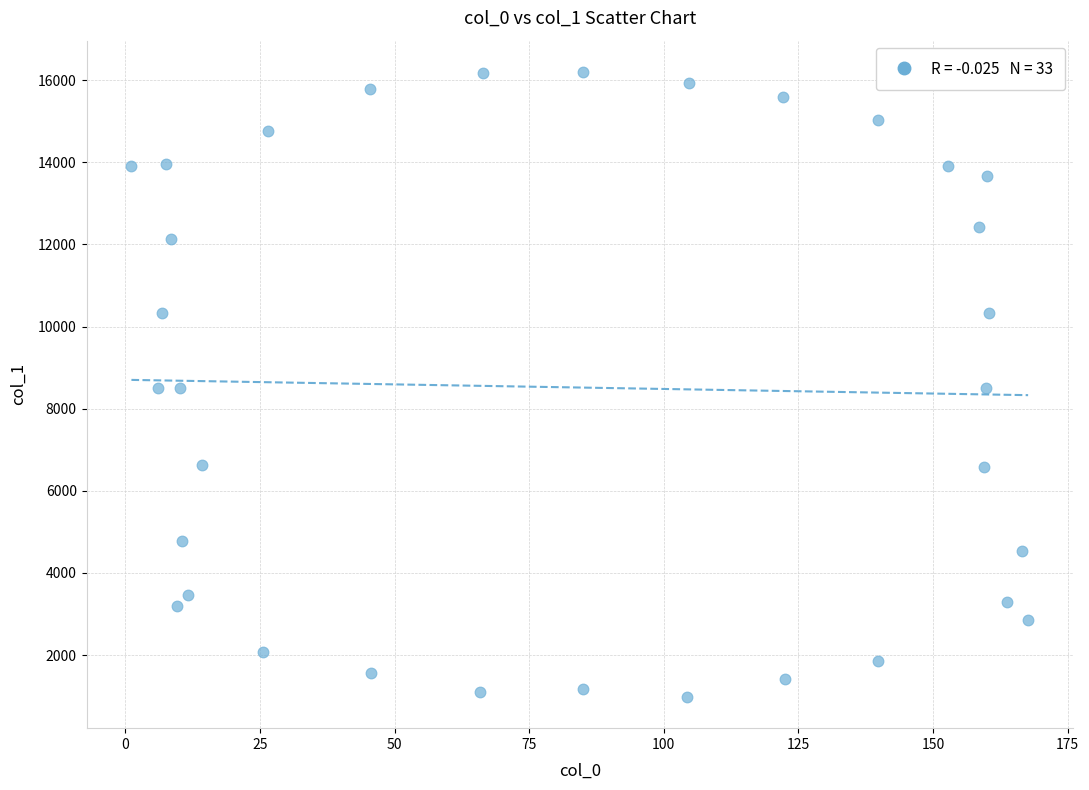

What is the range of Y values (max minus min)?

15220.3